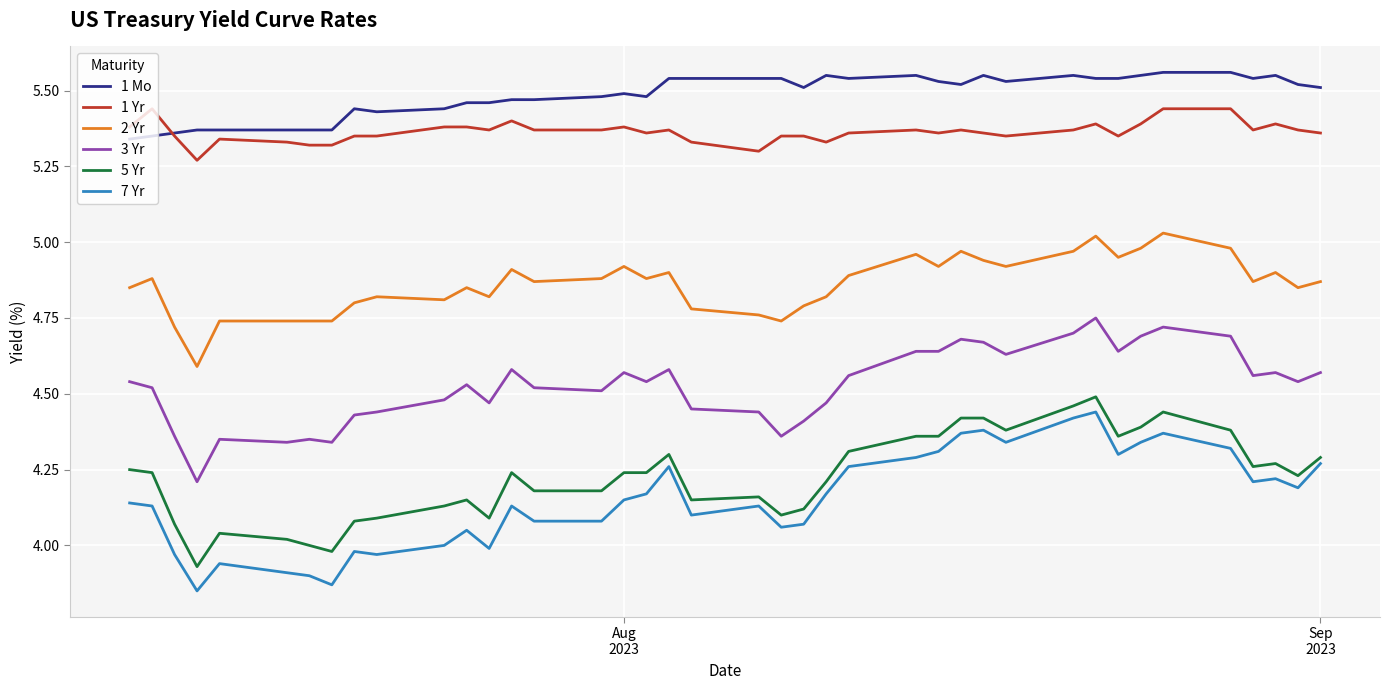

True or false: 1 Yr and 5 Yr cross at least once.

False